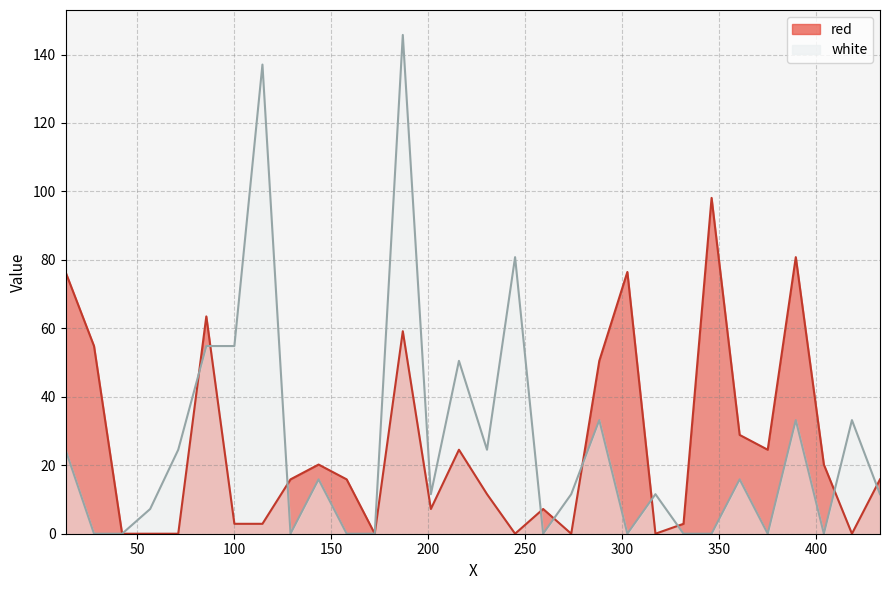

How many values in the white series are below 11?

12